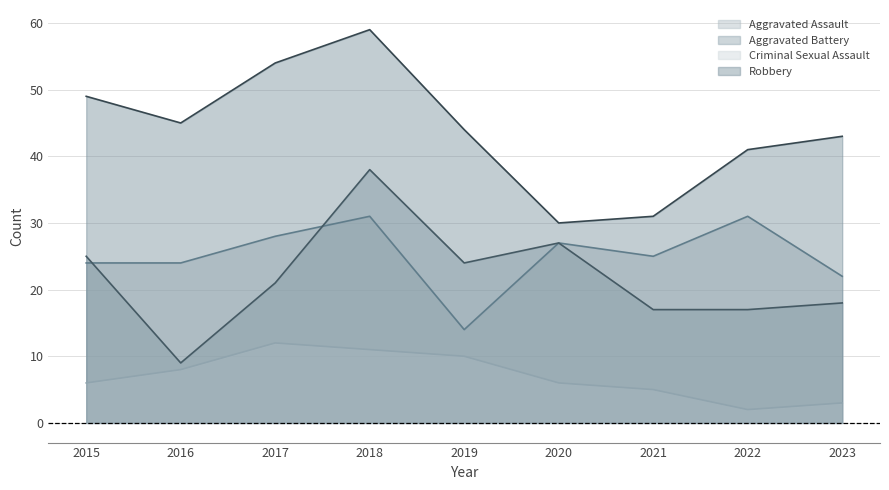

Reading left to right, extract all data points from this chart.

Aggravated Assault: 2015=24	2016=24	2017=28	2018=31	2019=14	2020=27	2021=25	2022=31	2023=22
Aggravated Battery: 2015=25	2016=9	2017=21	2018=38	2019=24	2020=27	2021=17	2022=17	2023=18
Criminal Sexual Assault: 2015=6	2016=8	2017=12	2018=11	2019=10	2020=6	2021=5	2022=2	2023=3
Robbery: 2015=49	2016=45	2017=54	2018=59	2019=44	2020=30	2021=31	2022=41	2023=43